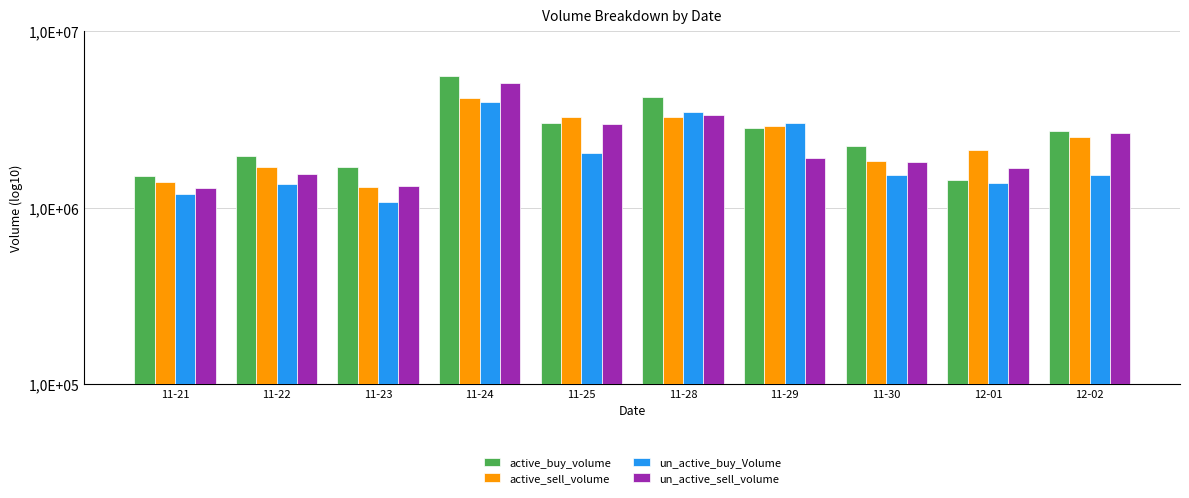

At which label is active_buy_volume closest to 3517650?

11-25